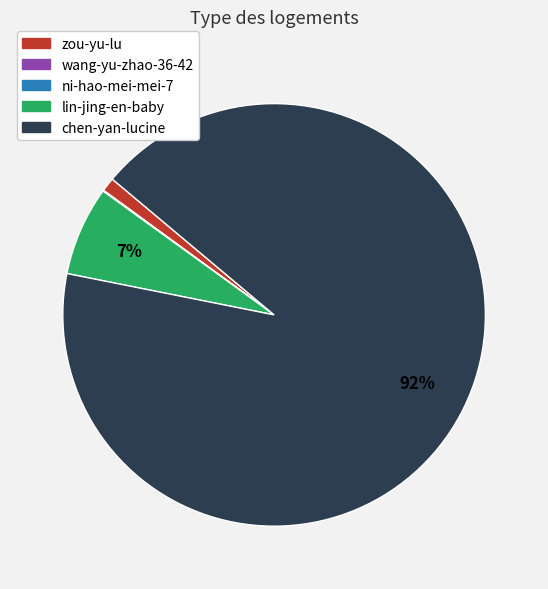

To the nearest percent, what is the average slice percentage?

20%